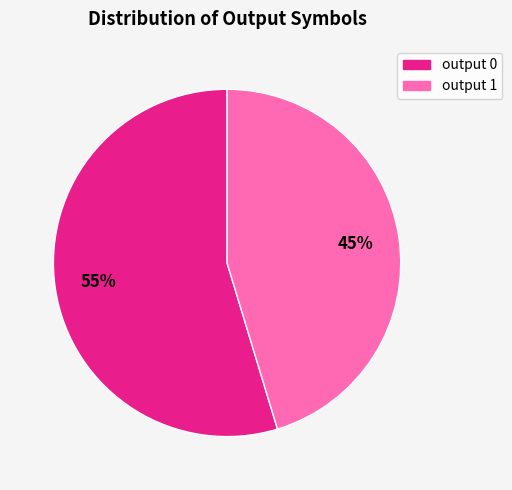

The output 0 slice represents 55% of the pie. True or false?

True